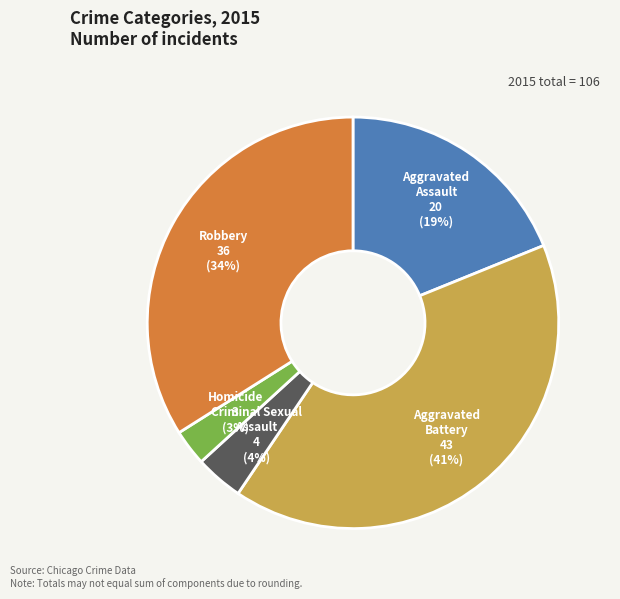

What is the largest slice in the pie chart?

Aggravated Battery